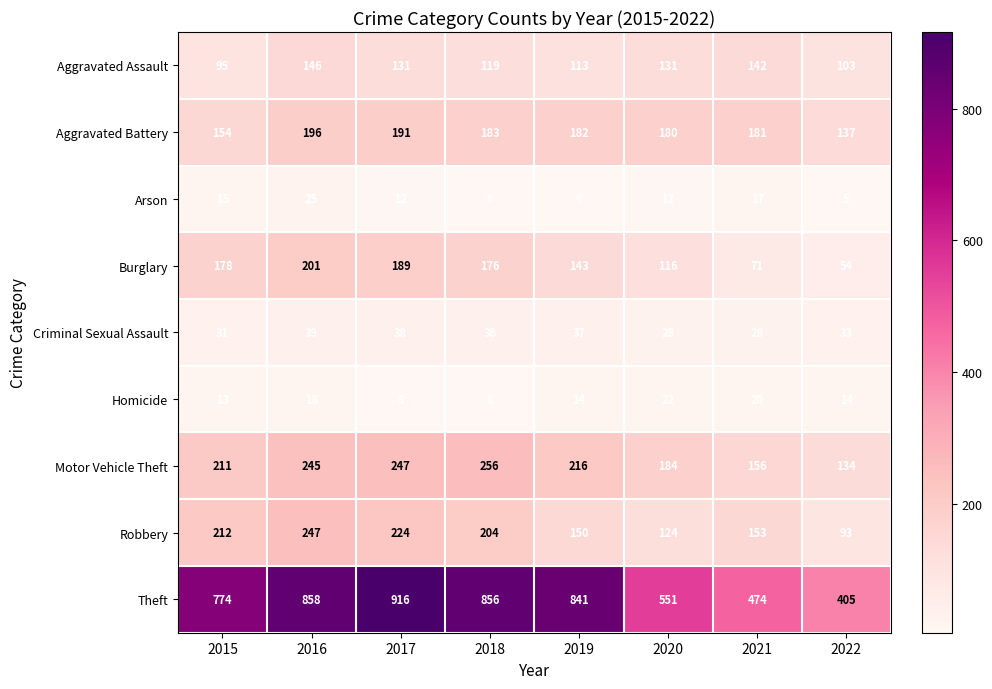

Which series has the widest spread of values?

Theft